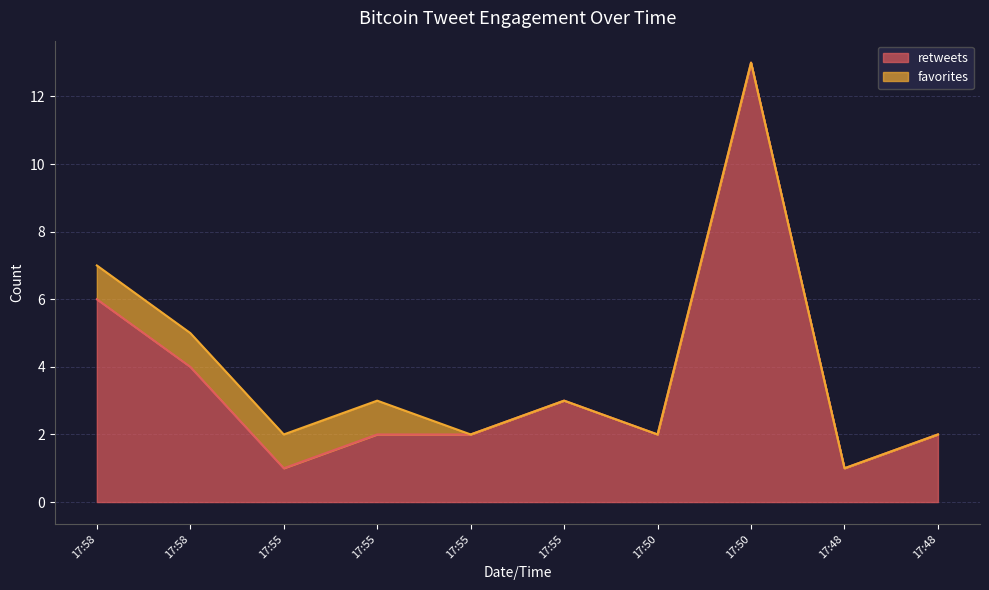

What are all the series names shown in the legend?

retweets, favorites